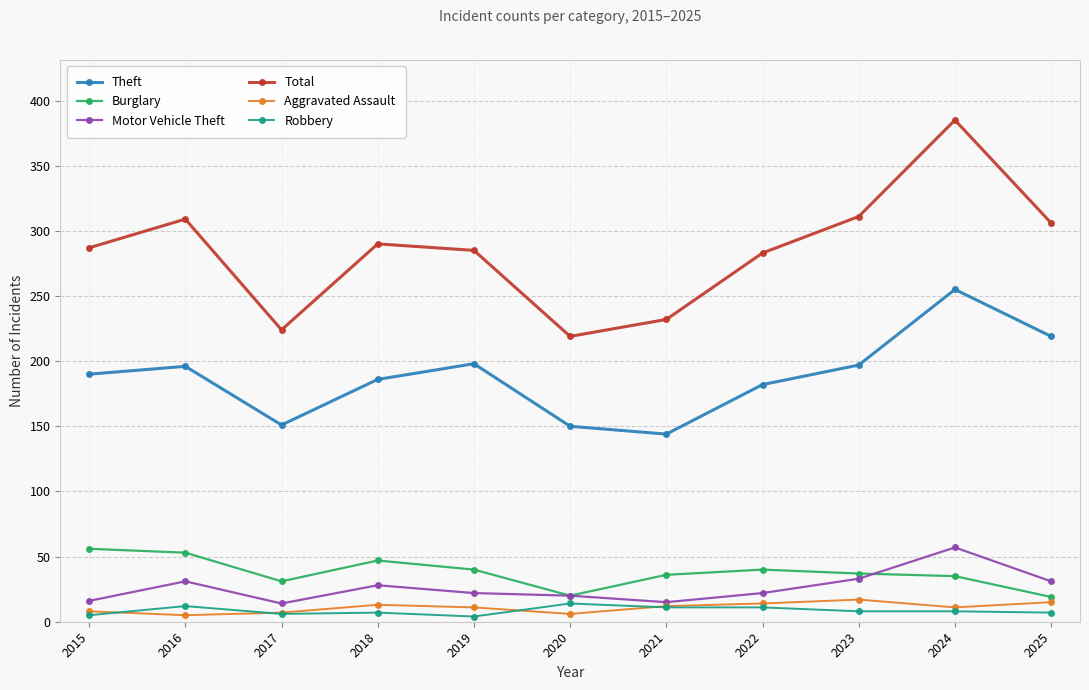

What is the value of the Aggravated Assault point at the 10th from the left?

11